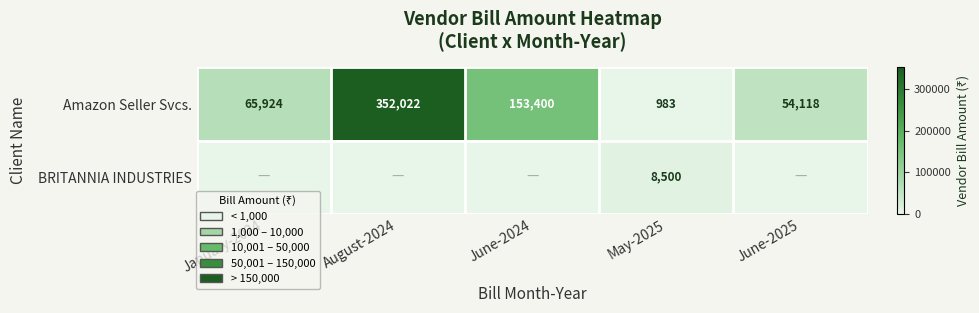

What is the sum of the Amazon Seller Svcs. values at January-2024 and August-2024?

417946